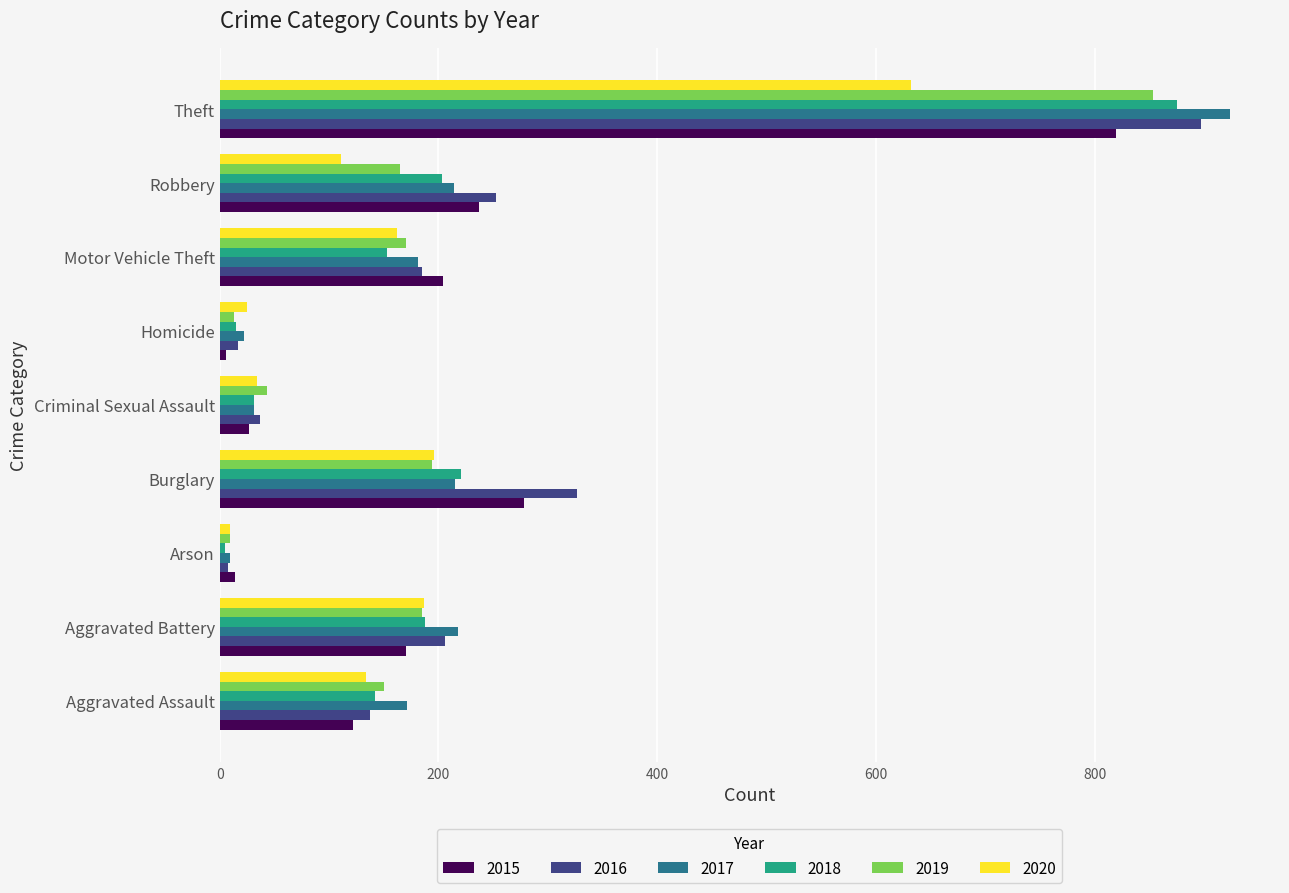

What is the sum of the 2019 values at Theft and Criminal Sexual Assault?

896